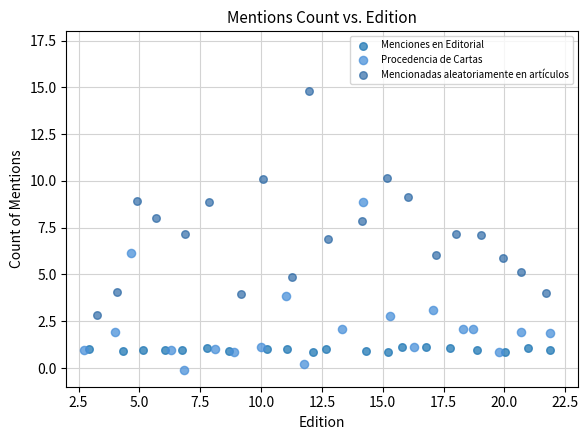

What are all the series names shown in the legend?

Menciones en Editorial, Procedencia de Cartas, Mencionadas aleatoriamente en artículos